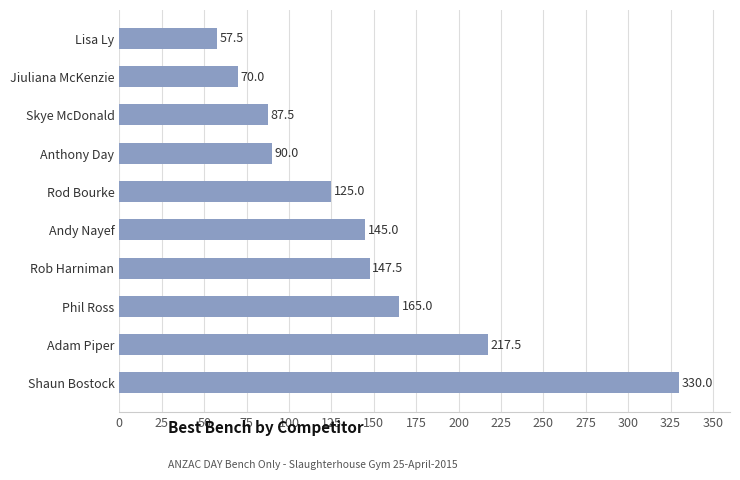

Reading top to bottom, transcribe all the data shown in this chart.

Lisa Ly=57.5	Jiuliana McKenzie=70.0	Skye McDonald=87.5	Anthony Day=90.0	Rod Bourke=125.0	Andy Nayef=145.0	Rob Harniman=147.5	Phil Ross=165.0	Adam Piper=217.5	Shaun Bostock=330.0